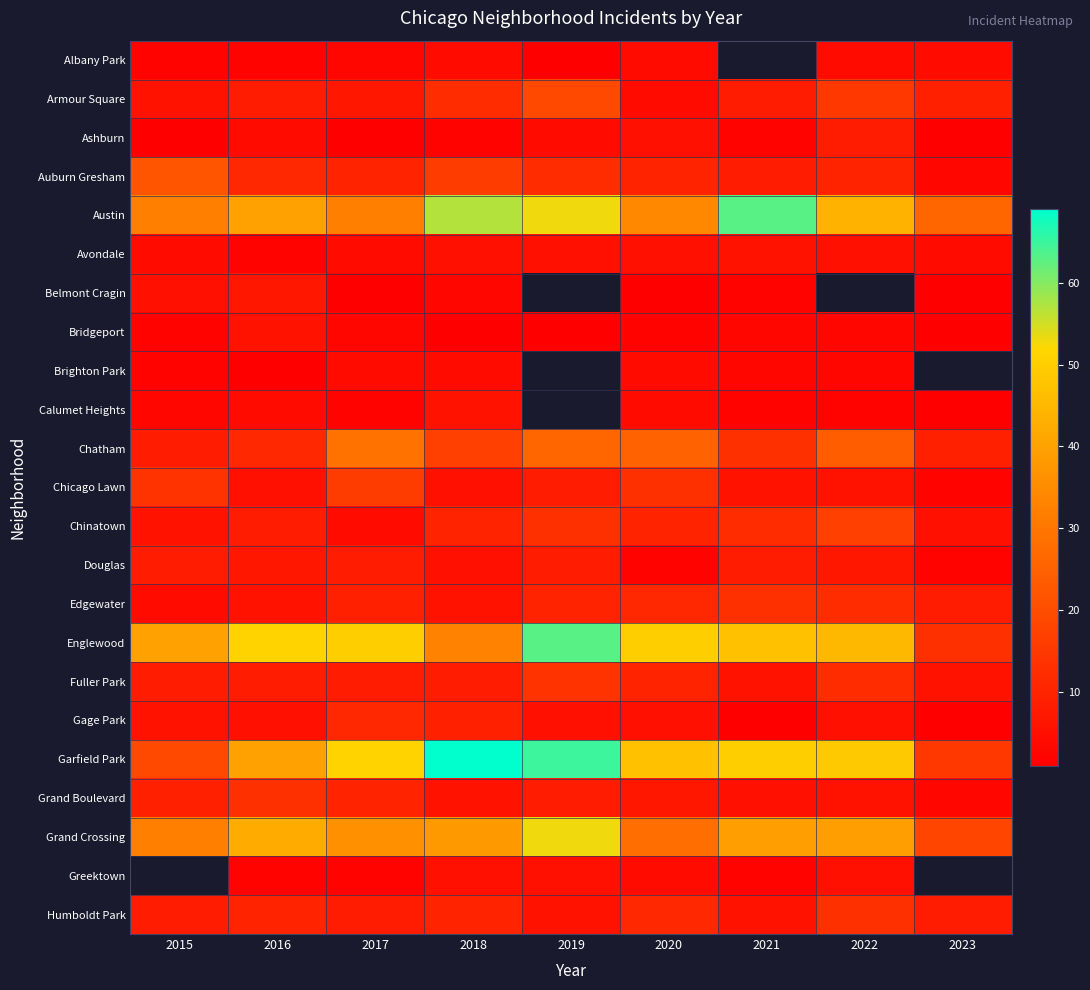

Rank the categories by Chinatown value from lowest to highest.

2017, 2023, 2015, 2016, 2018, 2020, 2021, 2019, 2022